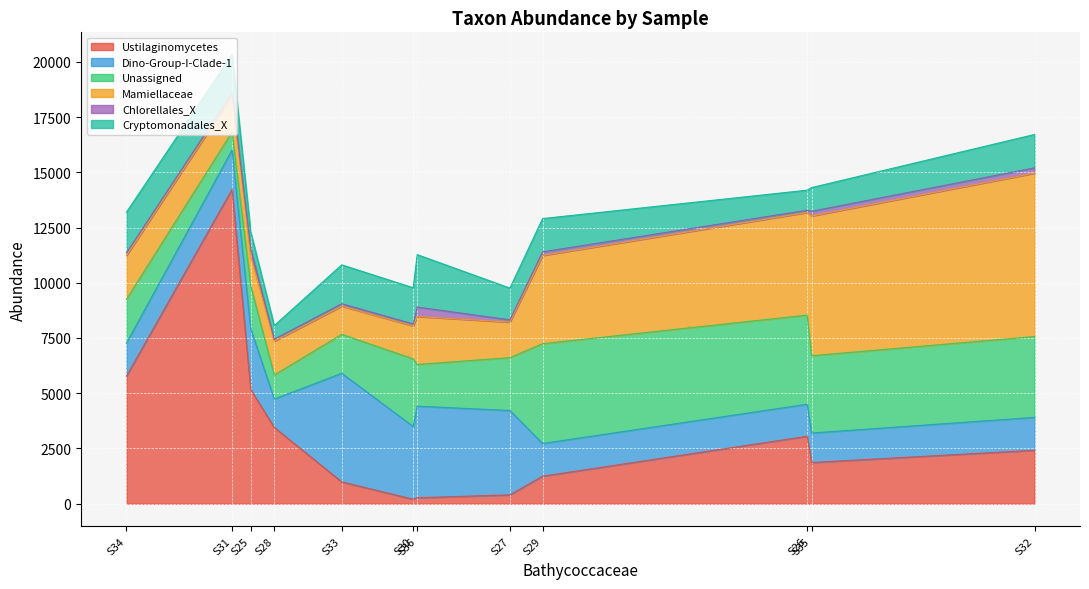

Rank the series by their maximum value, from highest to lowest.

Ustilaginomycetes, Mamiellaceae, Dino-Group-I-Clade-1, Unassigned, Cryptomonadales_X, Chlorellales_X